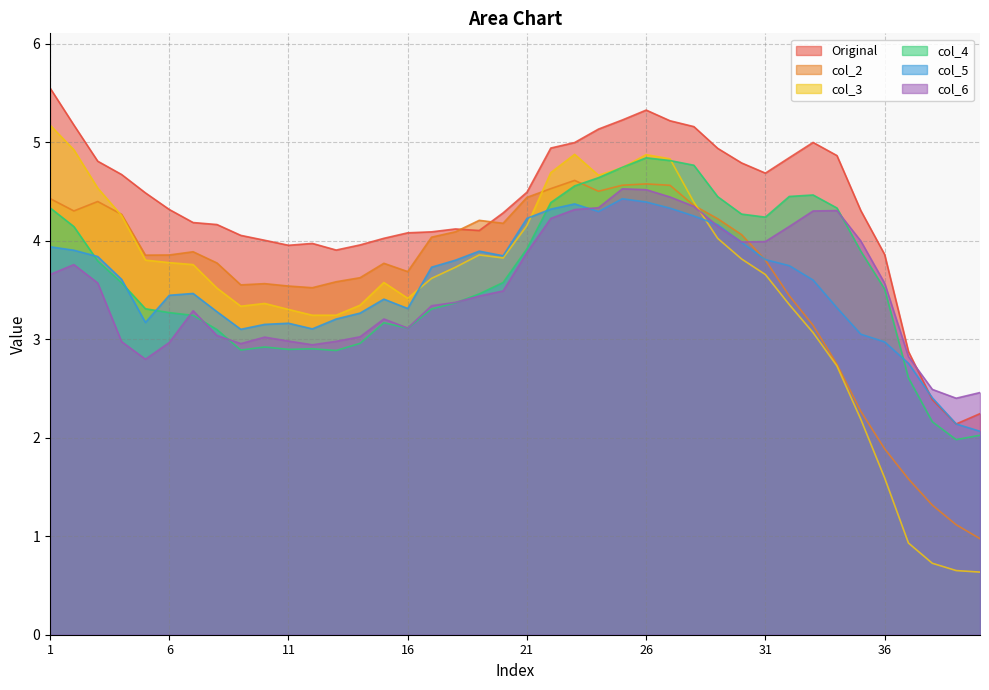

What is the minimum value shown in the chart?

0.6